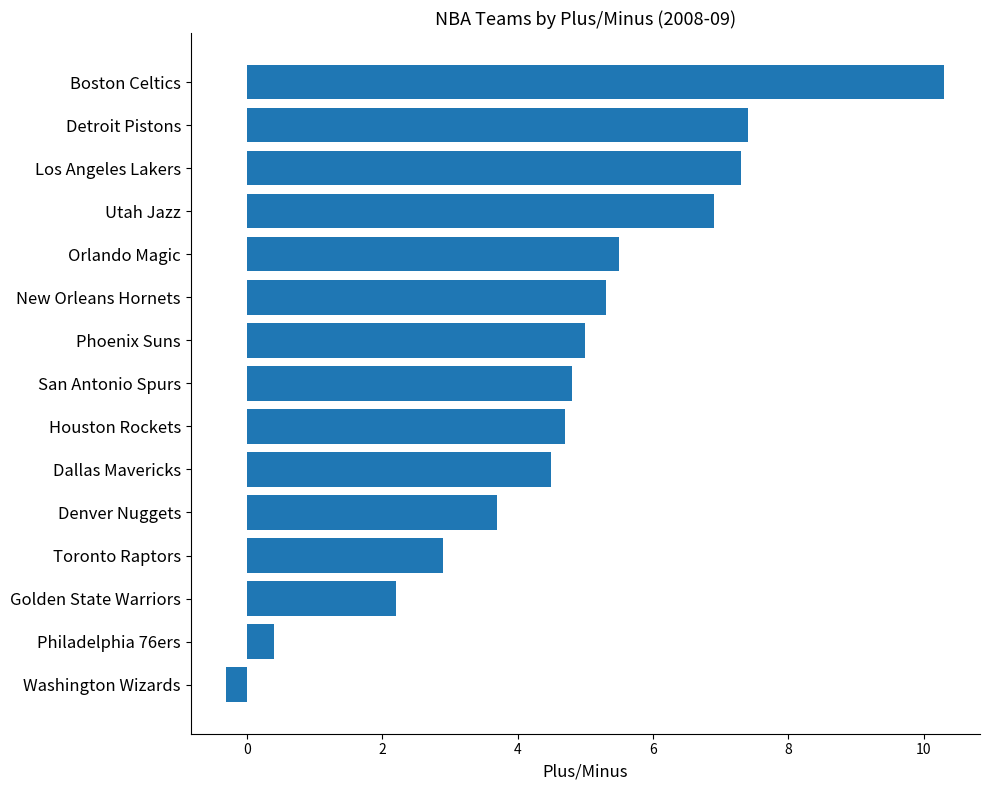

Read the value at Detroit Pistons.

7.4